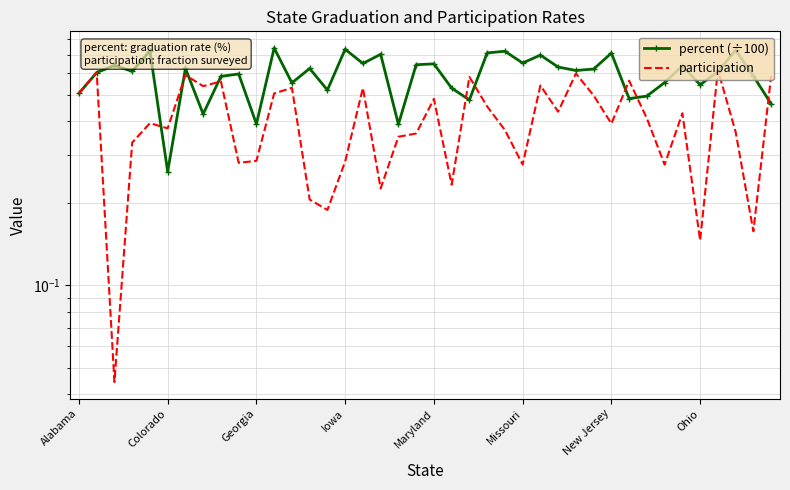

Reading left to right, what are all the values shown in this chart?

percent (÷100): 0.5	0.6	0.6	0.6	0.7	0.3	0.6	0.4	0.6	0.6	0.4	0.7	0.6	0.6	0.5	0.7	0.6	0.7	0.4	0.6	0.6	0.5	0.5	0.7	0.7	0.7	0.7	0.6	0.6	0.6	0.7	0.5	0.5	0.6	0.6	0.5	0.6	0.7	0.6	0.5
participation: 0.5	0.6	0.0	0.3	0.4	0.4	0.6	0.5	0.6	0.3	0.3	0.5	0.5	0.2	0.2	0.3	0.5	0.2	0.4	0.4	0.5	0.2	0.6	0.5	0.4	0.3	0.5	0.4	0.6	0.5	0.4	0.6	0.4	0.3	0.4	0.1	0.6	0.4	0.2	0.6